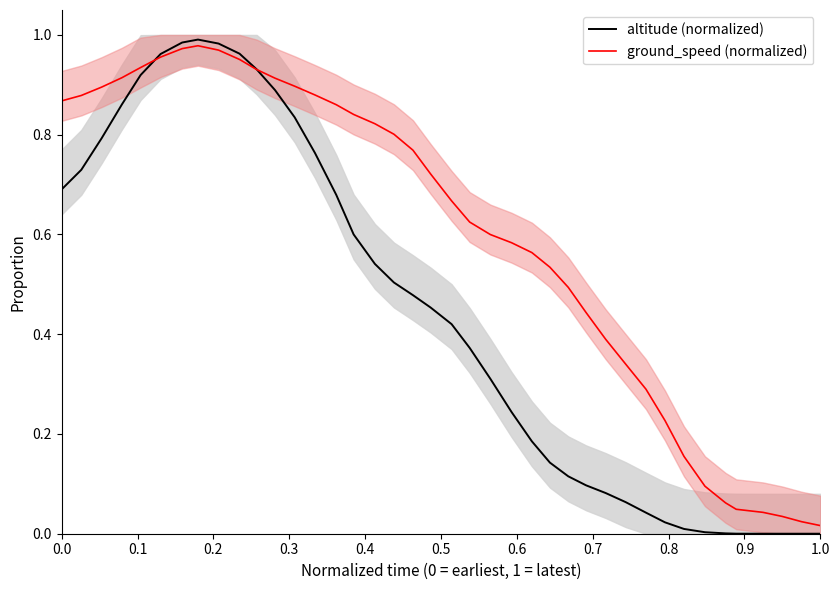

How many distinct data groups are displayed?

2